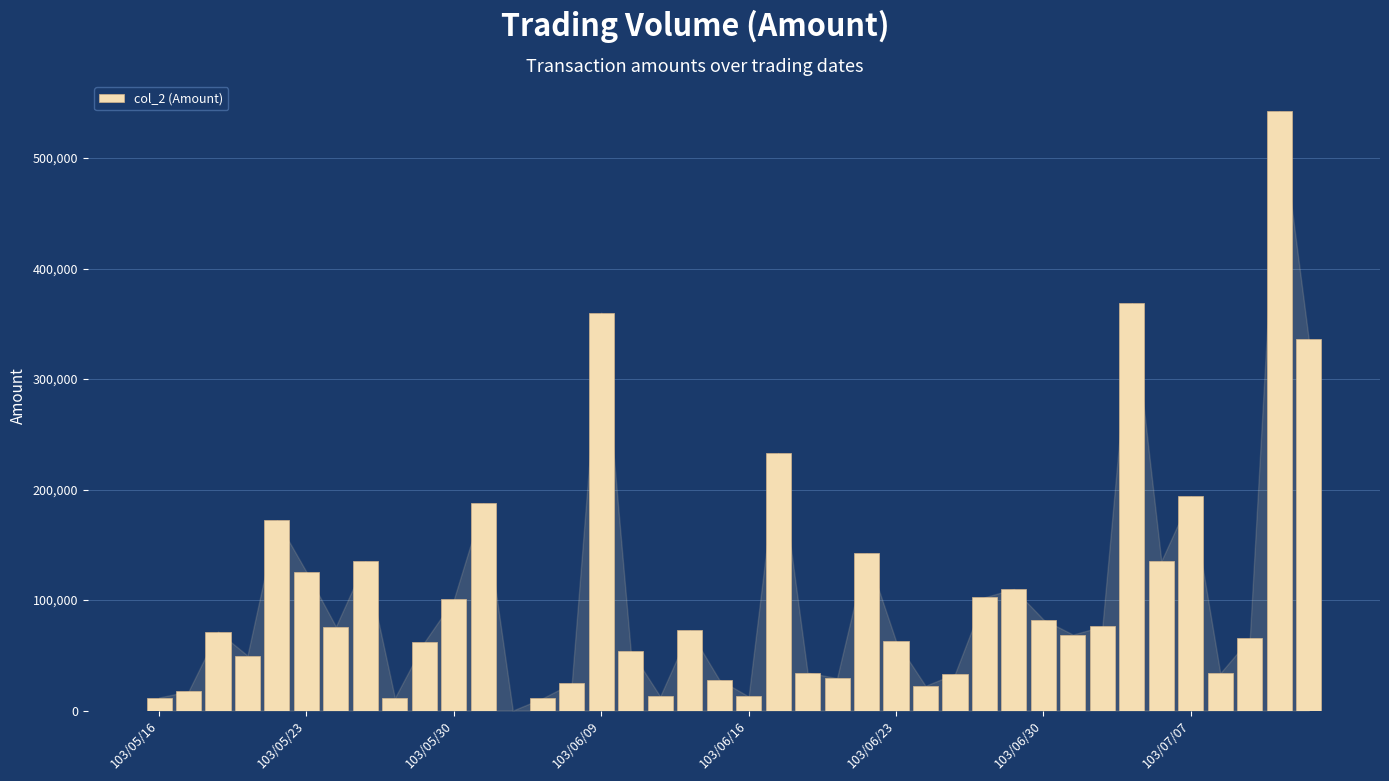

What is the sum of all values?

4269580